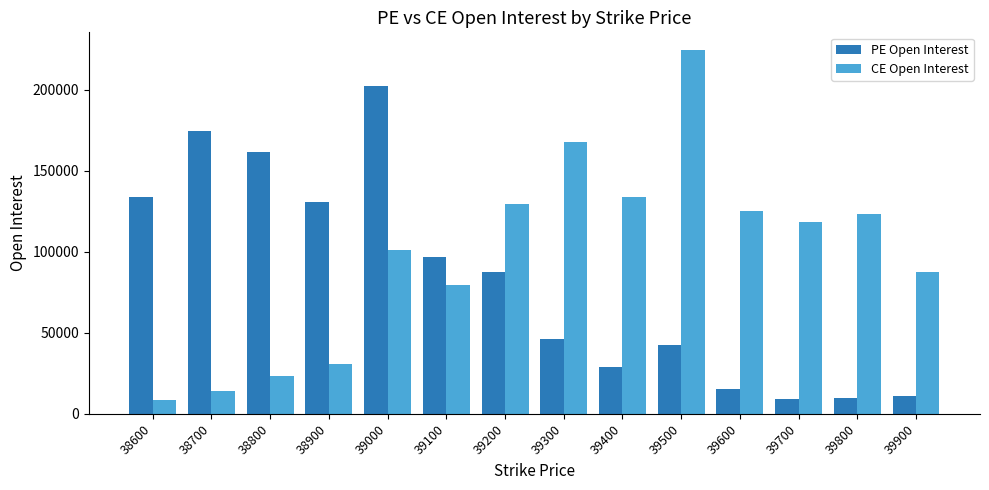

What are all the series names shown in the legend?

PE Open Interest, CE Open Interest